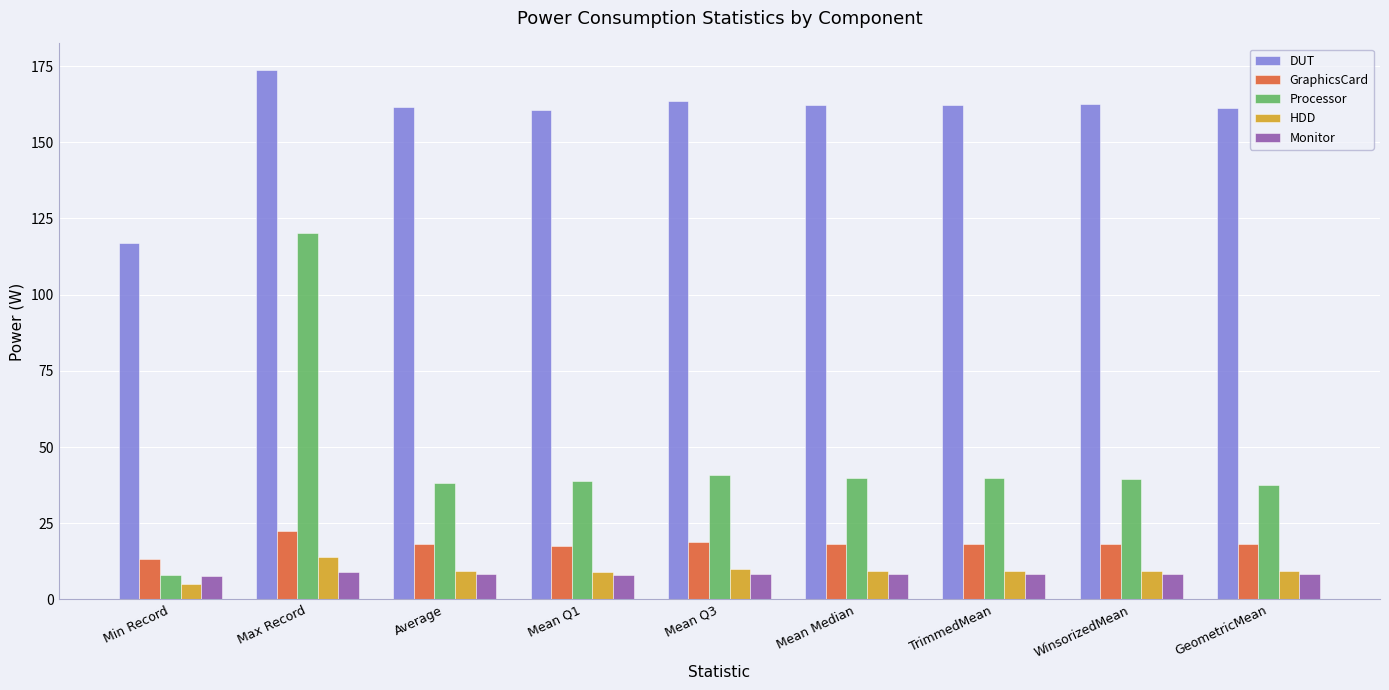

What is the smallest value displayed?

4.9